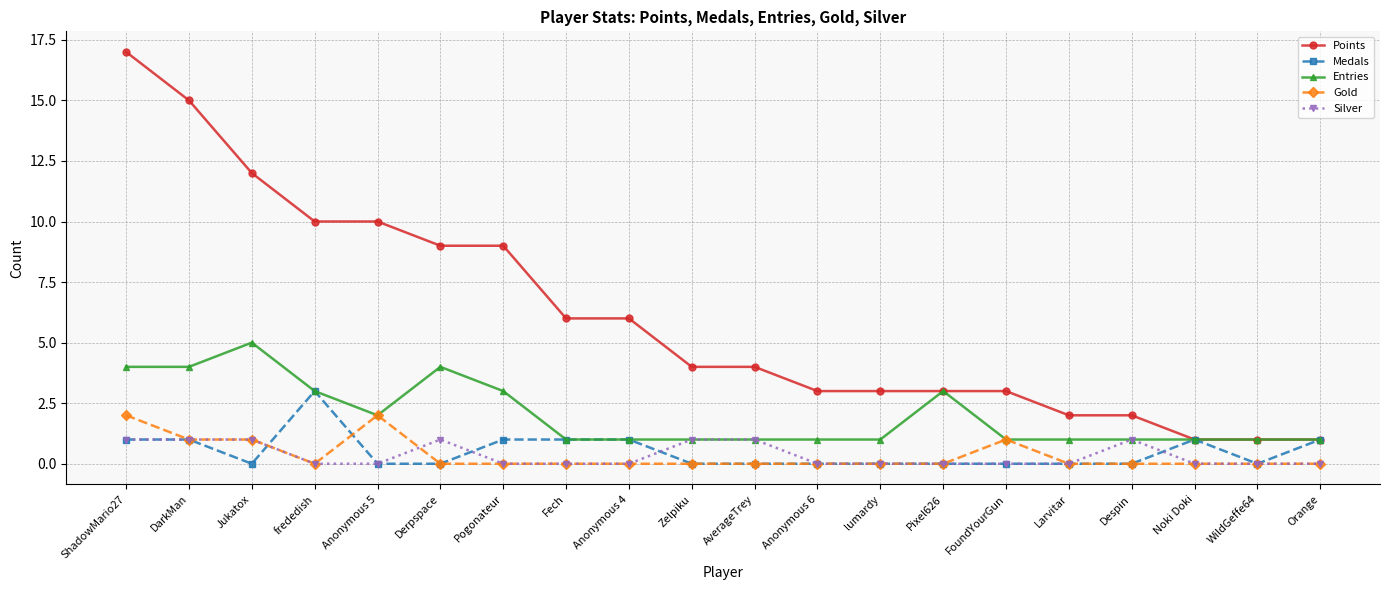

At which category is the sum across all series the highest?

ShadowMario27